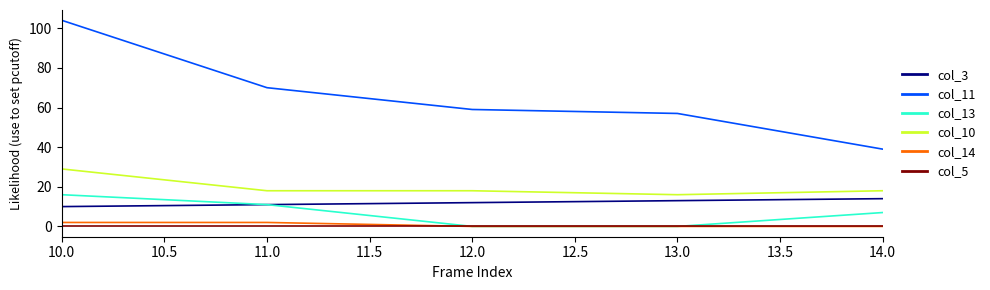

At which label does col_11 first exceed 59?

10.0